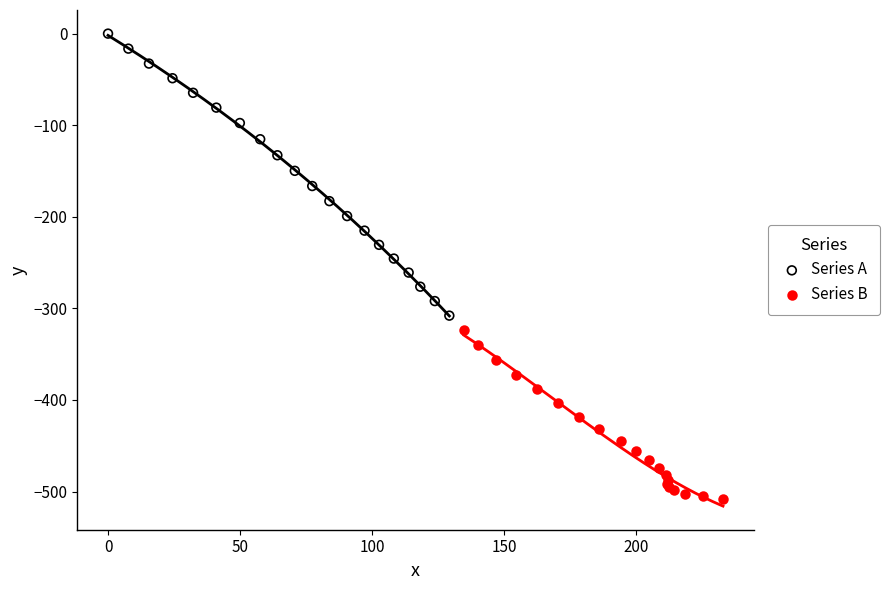

Which series contains the lowest Y value?

Series B